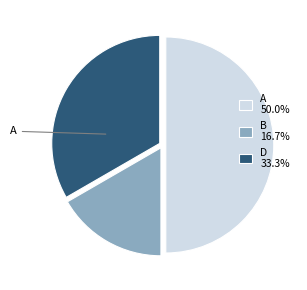

What is the smallest slice in the pie chart?

B